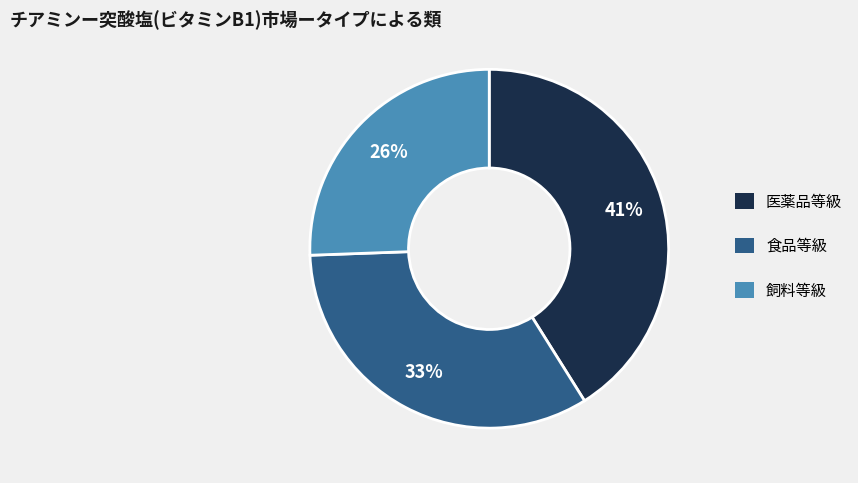

How many slices are in this pie chart?

3